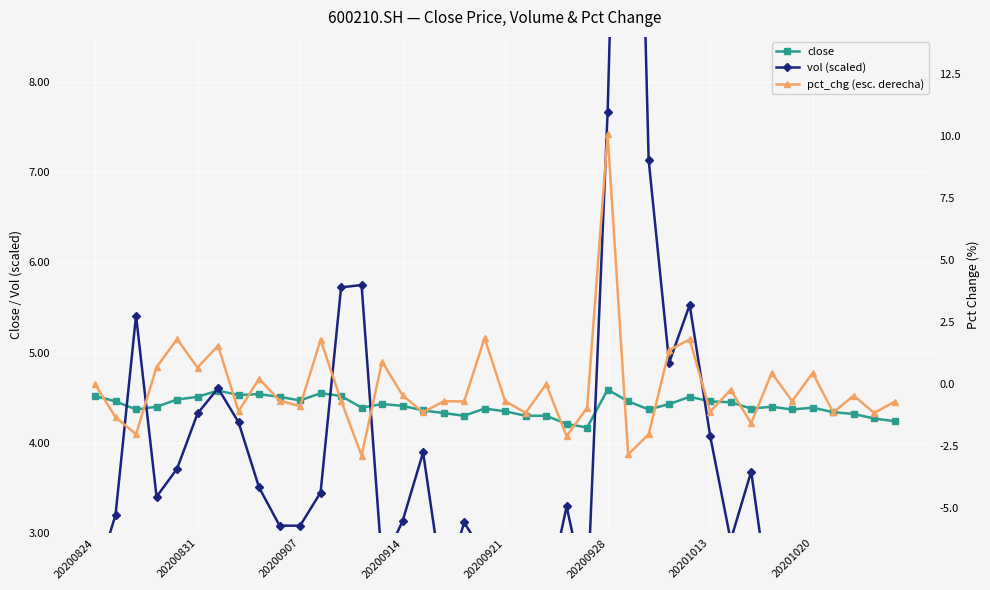

True or false: close has more than 0 points higher than both neighbors.

True